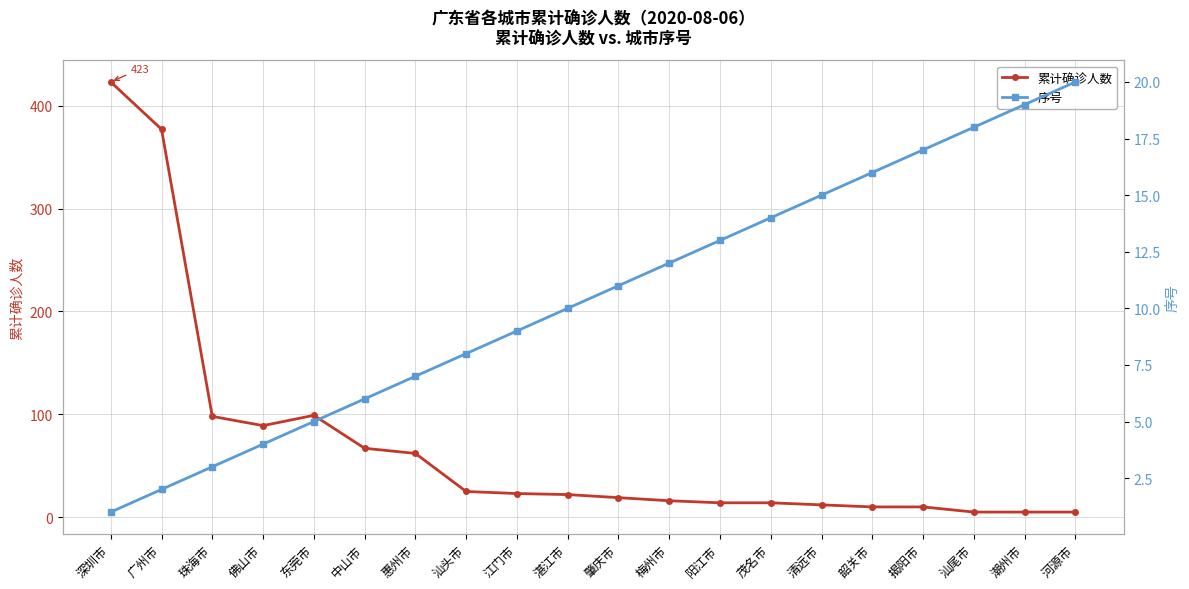

Which series has the widest spread of values?

累计确诊人数